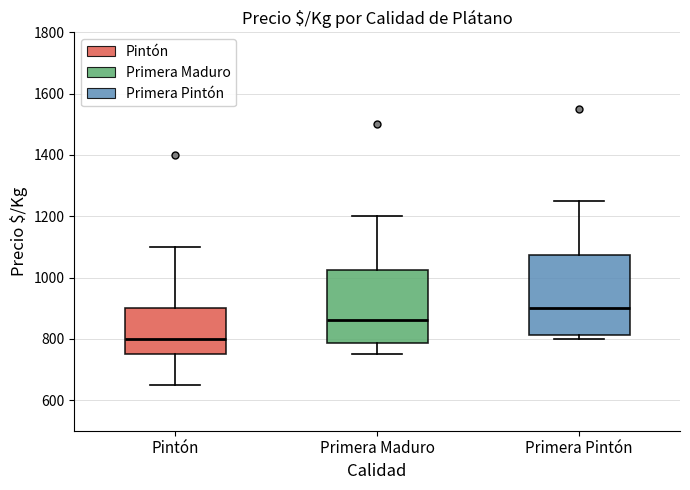

Reading left to right, read every box against the y-axis: the position of its median line, the range the box covers, and the ends of its whiskers. The values are not printed on the chart, so give them approximately, as read against the axis.

Pintón: median 800, box 760 to 900, whiskers 660 to 1100
Primera Maduro: median 860, box 780 to 1020, whiskers 760 to 1200
Primera Pintón: median 900, box 820 to 1080, whiskers 800 to 1260